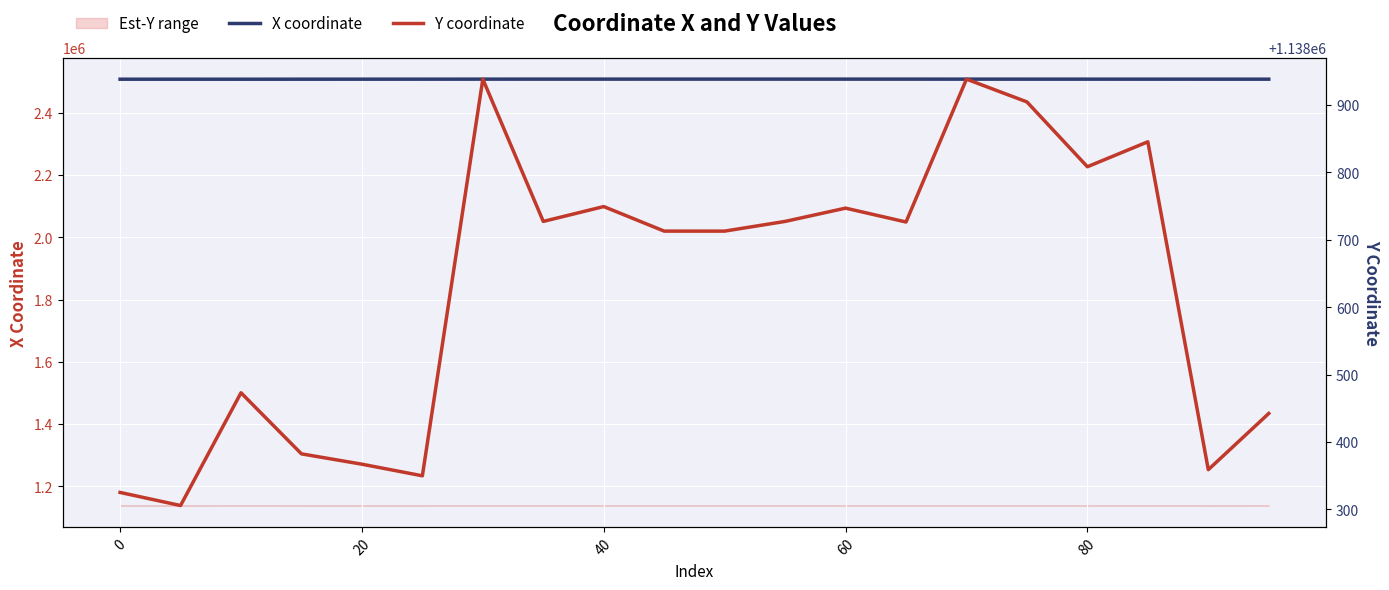

Reading right to left, what are all the values shown in this chart?

X coordinate: 2508023.8	2508048.0	2508083.1	2508118.3	2508127.0	2508155.5	2508198.0	2508179.3	2508197.2	2508210.3	2508210.3	2508177.0	2508197.2	2508155.5	2508064.2	2508033.6	2508006.4	2507922.6	2507965.2	2507929.8
Y coordinate: 1138442.4	1138359.0	1138845.4	1138808.4	1138904.6	1138938.4	1138726.5	1138747.0	1138727.3	1138712.9	1138712.9	1138749.4	1138727.3	1138938.4	1138349.9	1138367.2	1138382.5	1138473.1	1138305.8	1138325.3